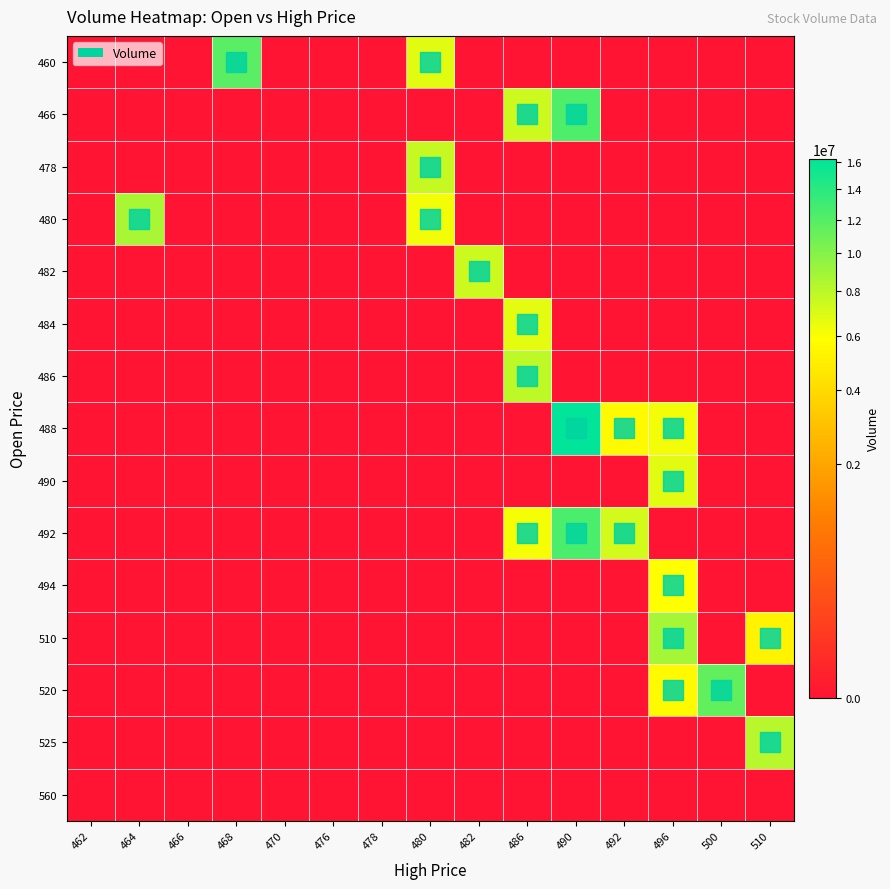

Rank the series by their maximum value, from lowest to highest.

560, 494, 484, 490, 482, 478, 486, 525, 480, 510, 520, 460, 466, 492, 488